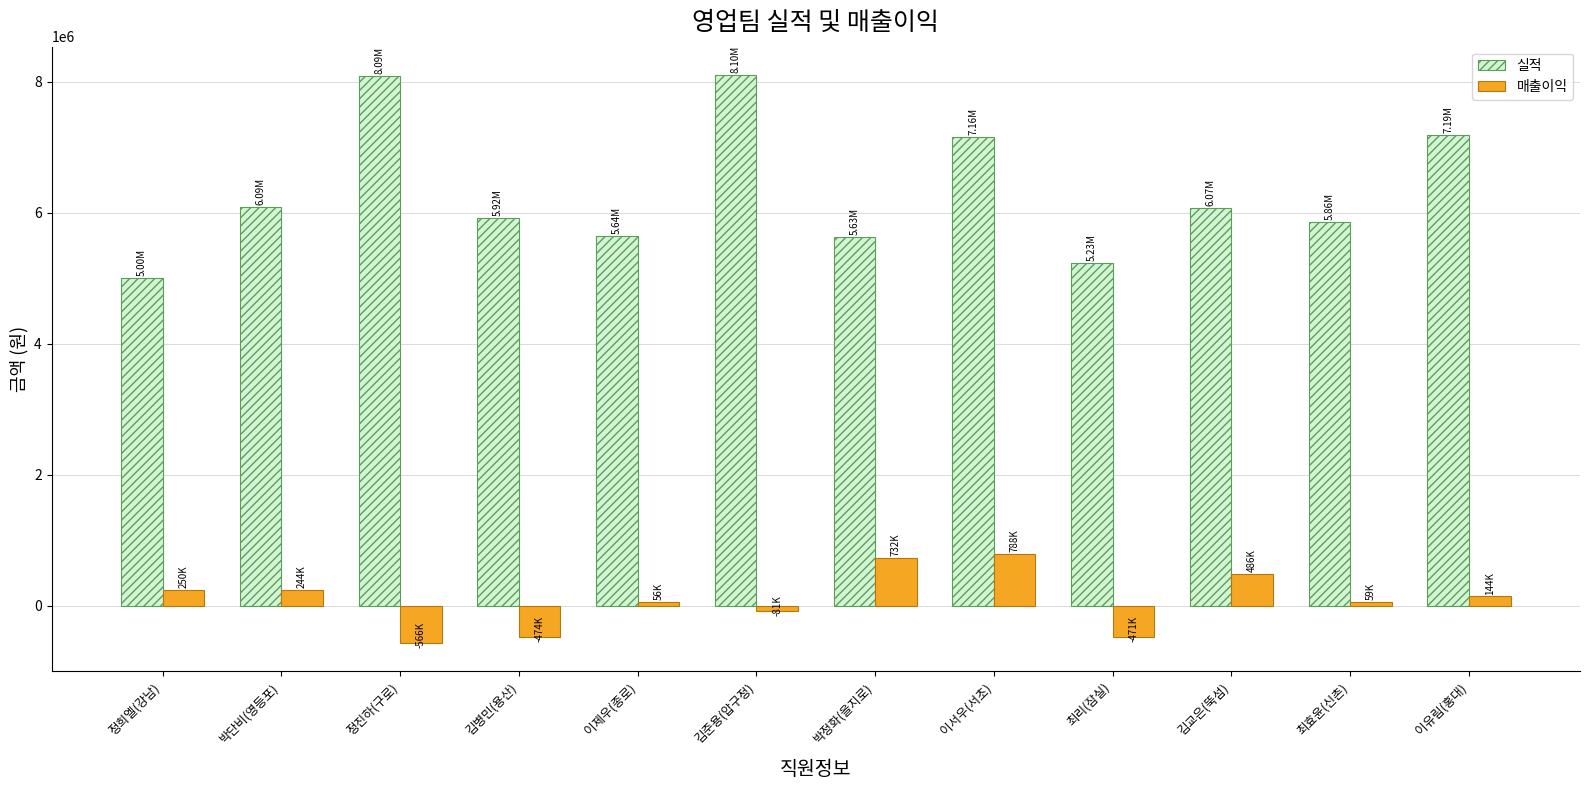

What is the average value of the 실적 series?

6331250